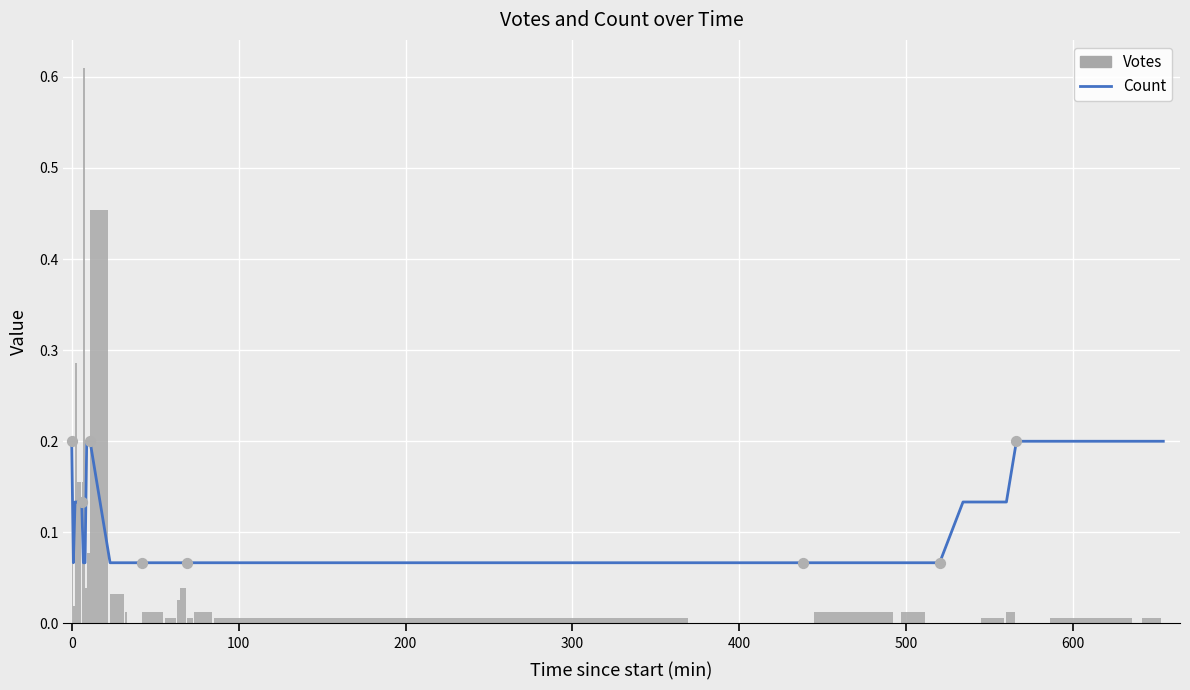

Which series has the largest total across all categories?

Count